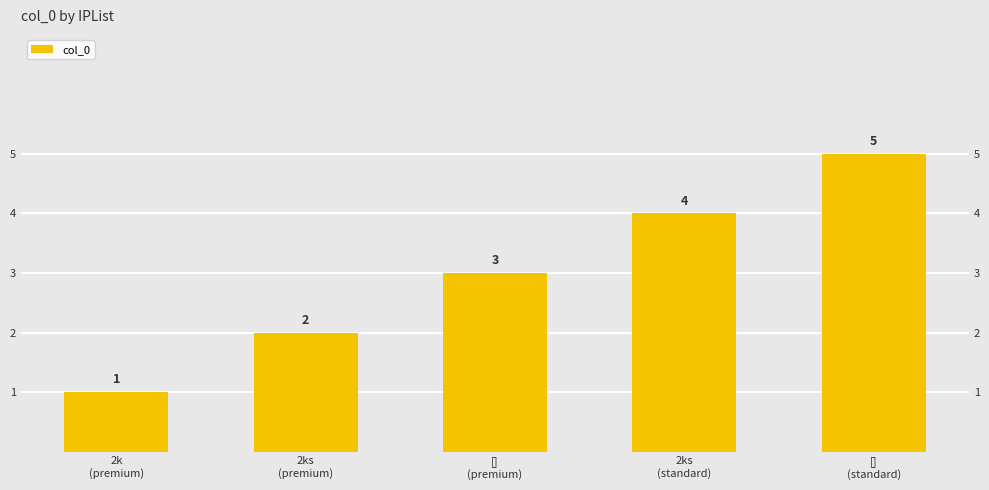

Approximately how many times larger is the value at 2ks
(premium) compared to 2k
(premium)?

2.0